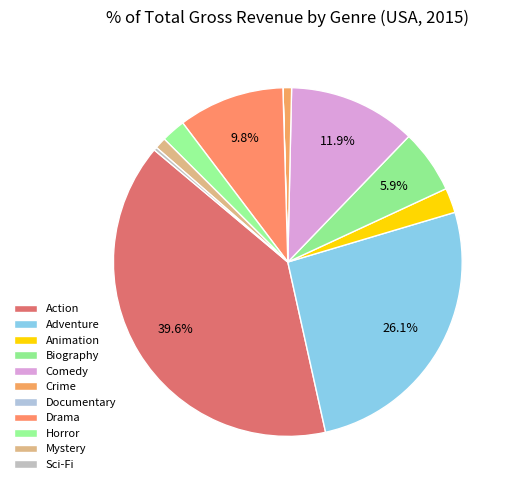

To the nearest percent, what portion does Adventure represent?

26%